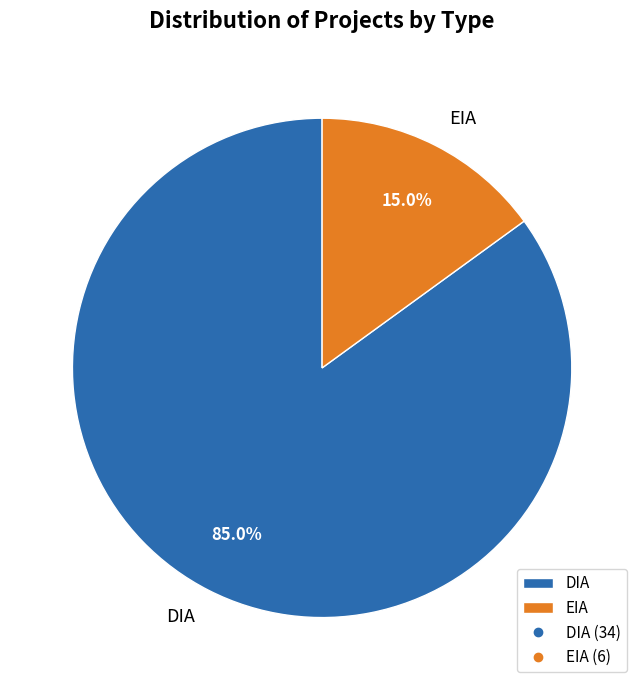

Combined, do EIA and DIA account for over 50%?

Yes